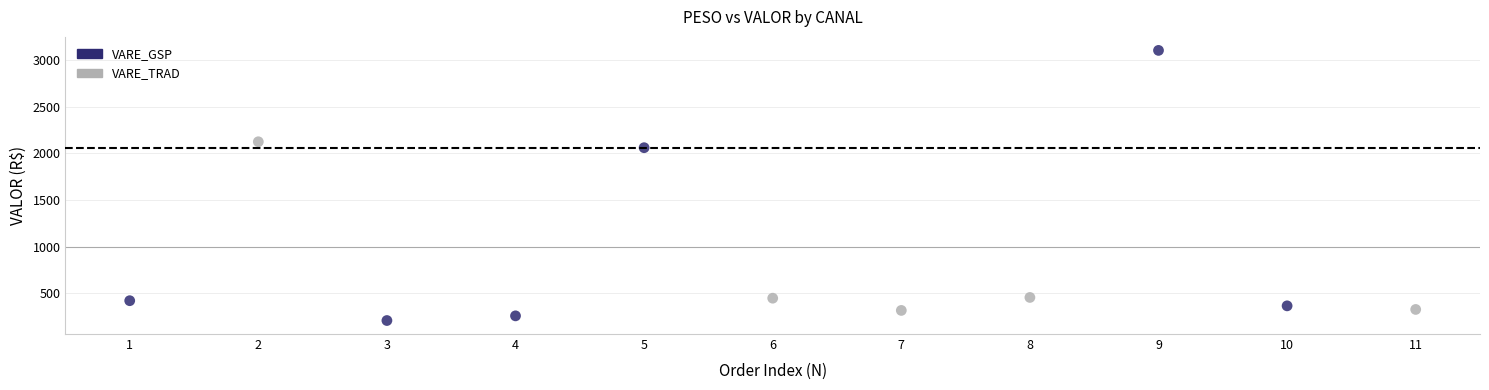

Which series reaches the maximum Y coordinate?

VARE_GSP